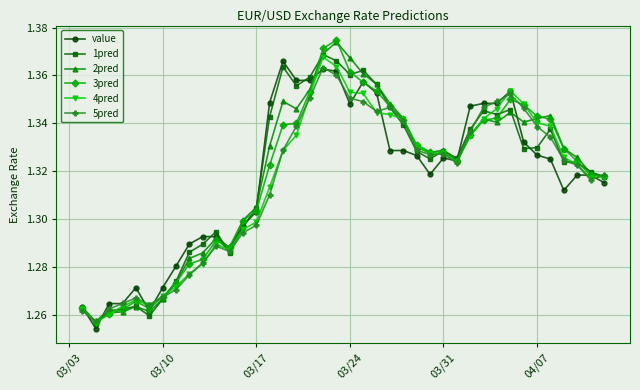

True or false: 4pred has more than 2 interior local peaks.

True